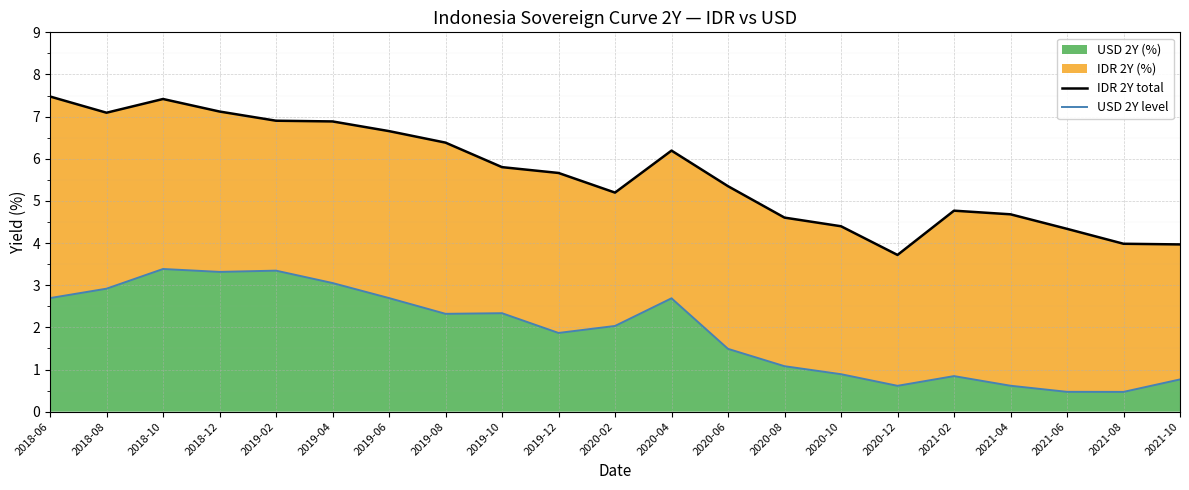

Is the value of IDR 2Y total at 2021-06 greater than the value of USD 2Y level at 2018-08?

Yes